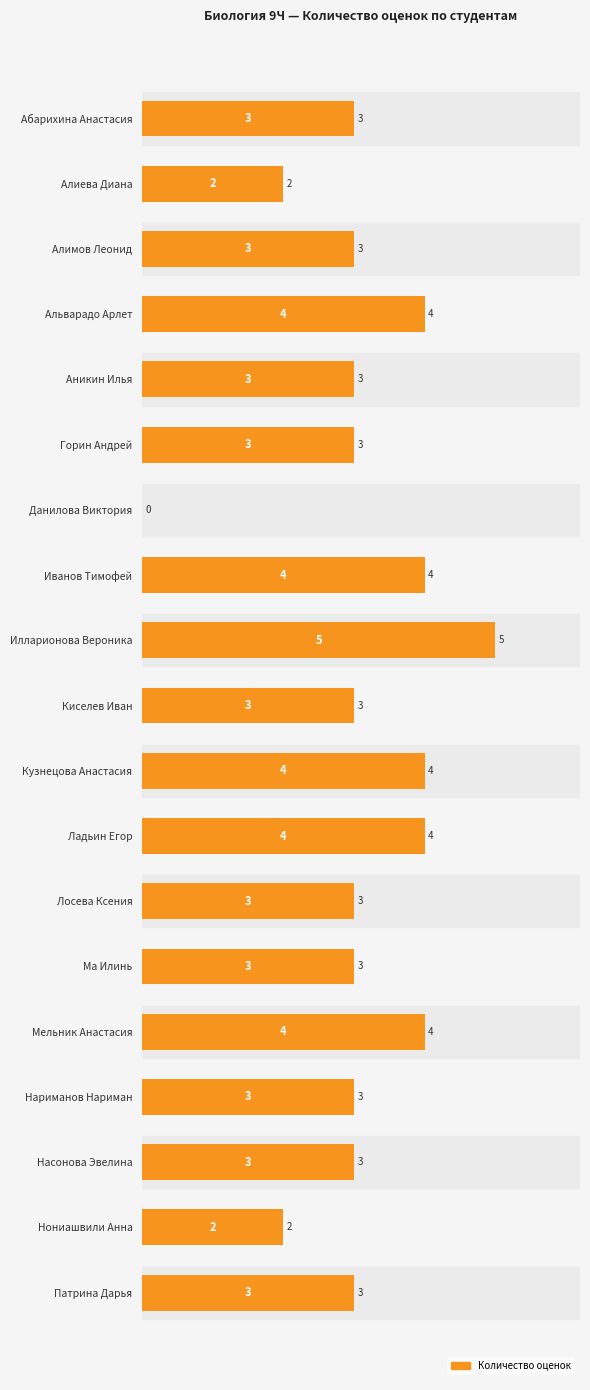

Count the number of categories in the chart.

19